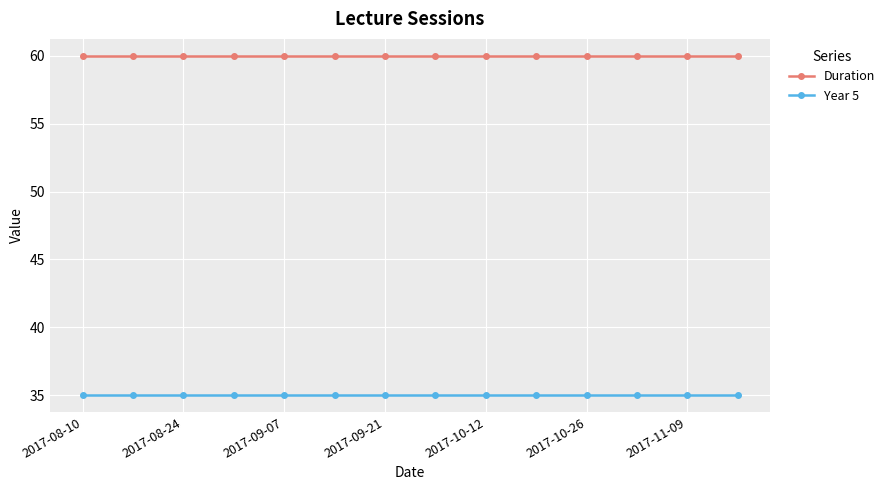

What is the sum of all Year 5 values?

490